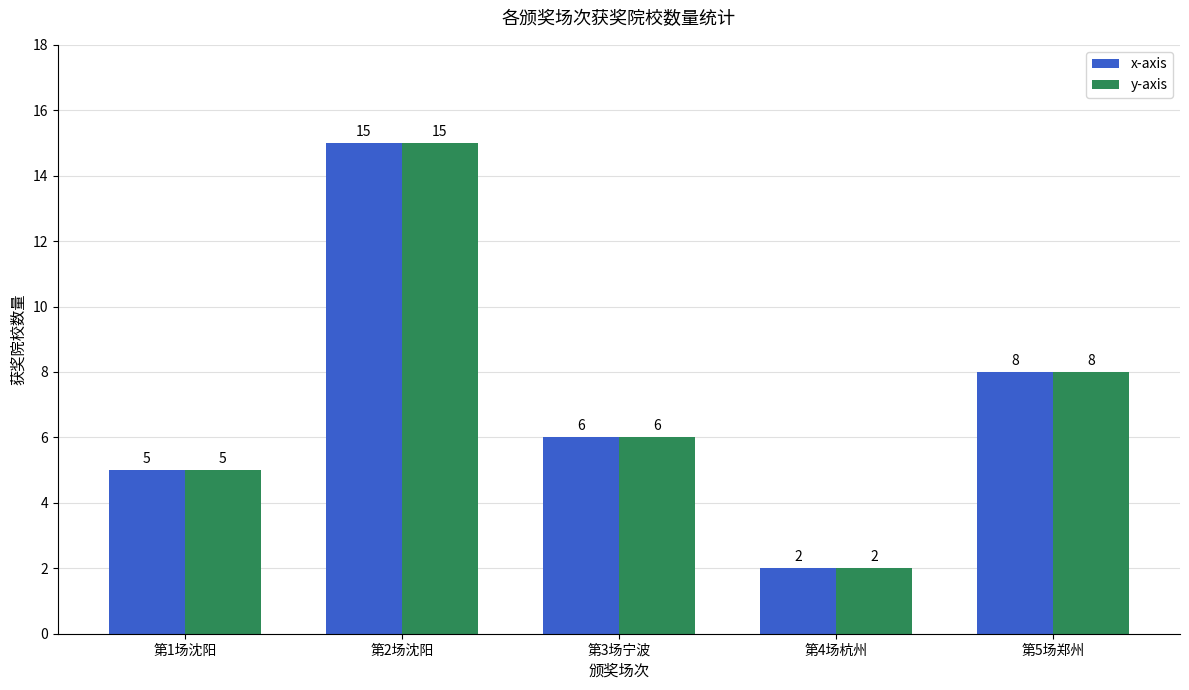

What is the value of the x-axis bar at the 5th from the left?

8